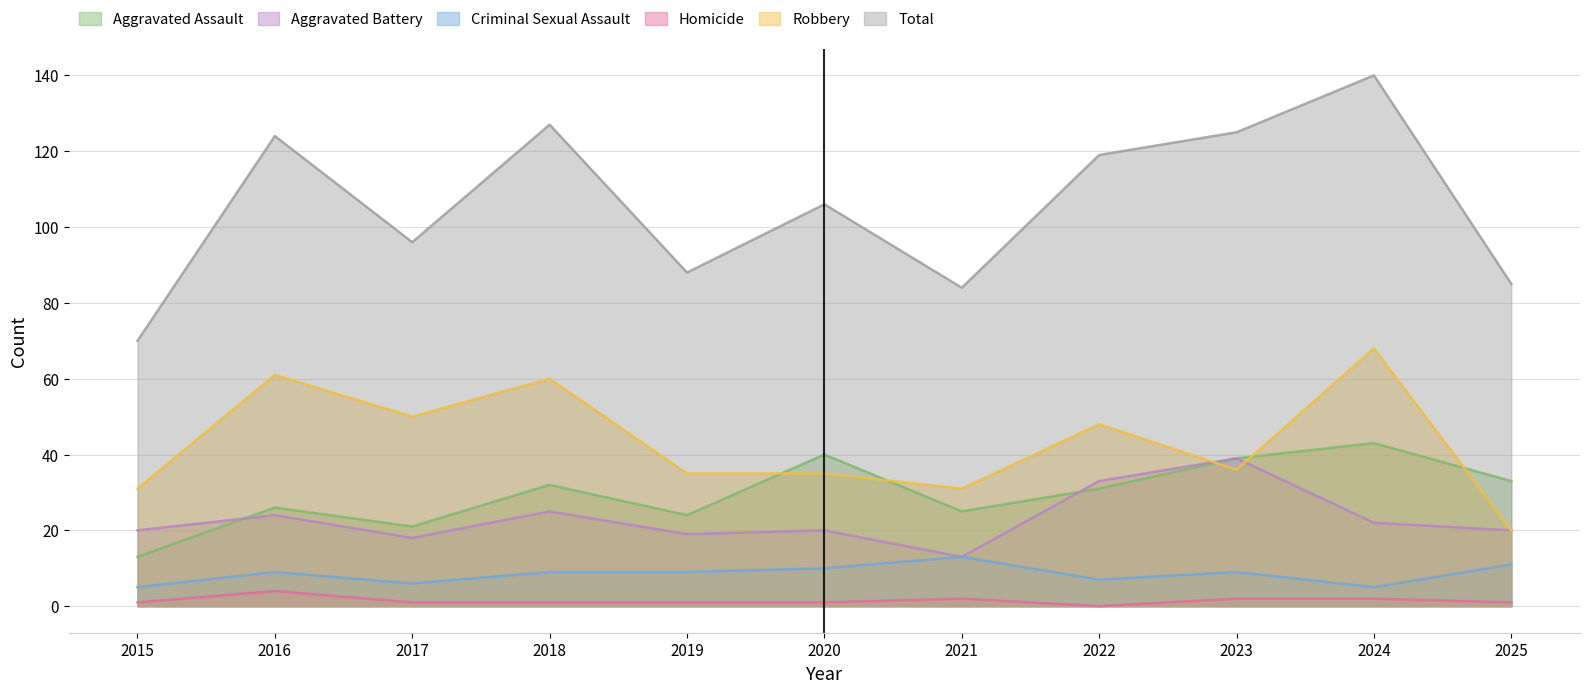

What value does the Robbery series have at 2016, to the nearest 5?

60